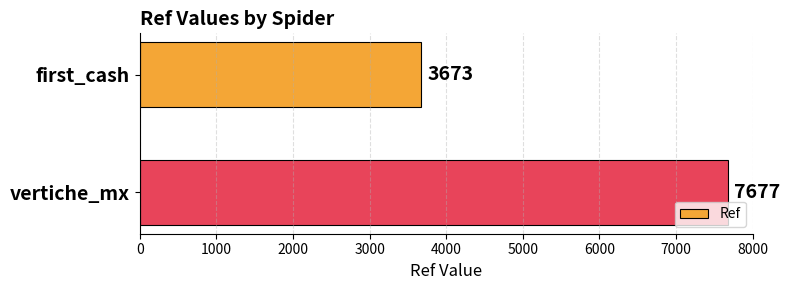

What is the change in value from first_cash to vertiche_mx?

+4004